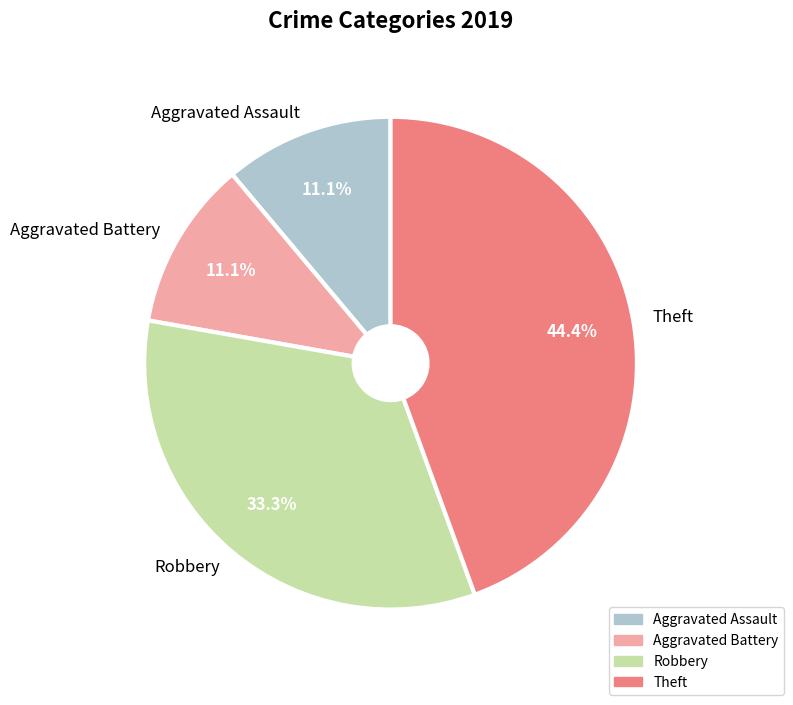

What is the ratio of the value at Theft to the value at Aggravated Battery?

4.0